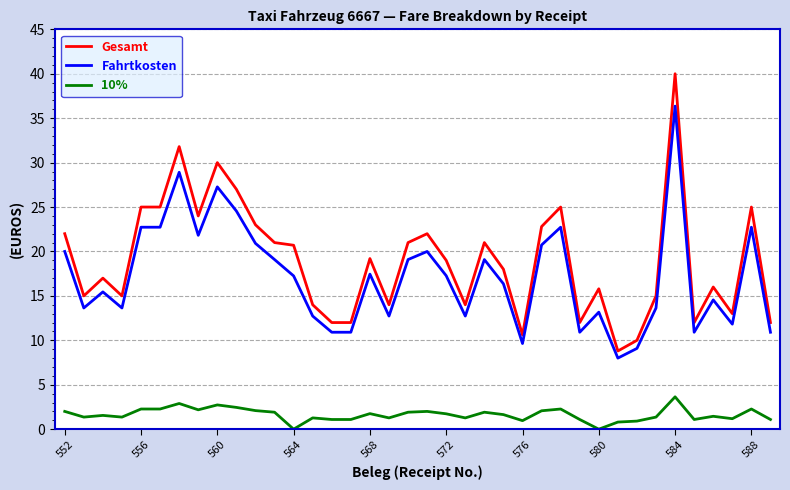

True or false: Gesamt and 10% cross at least once.

False